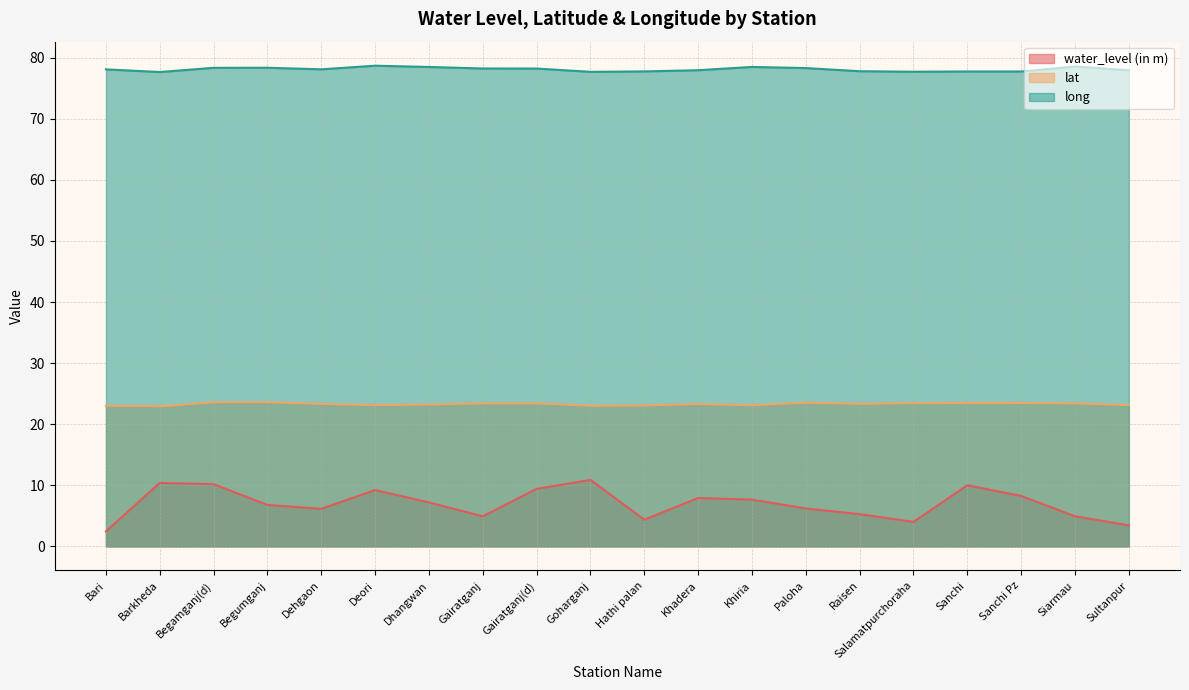

Is the value of lat at Dehgaon greater than the value of water_level (in m) at Gairatganj?

Yes